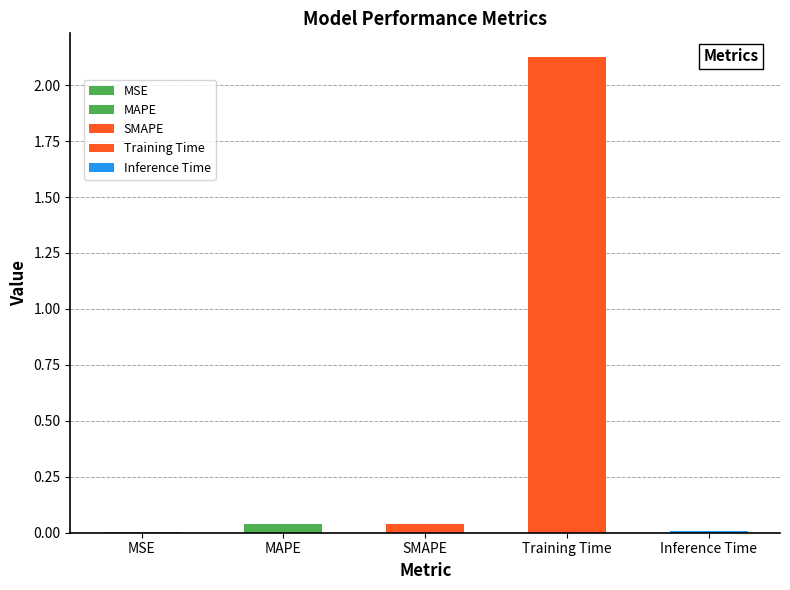

How many bars are there in total?

5